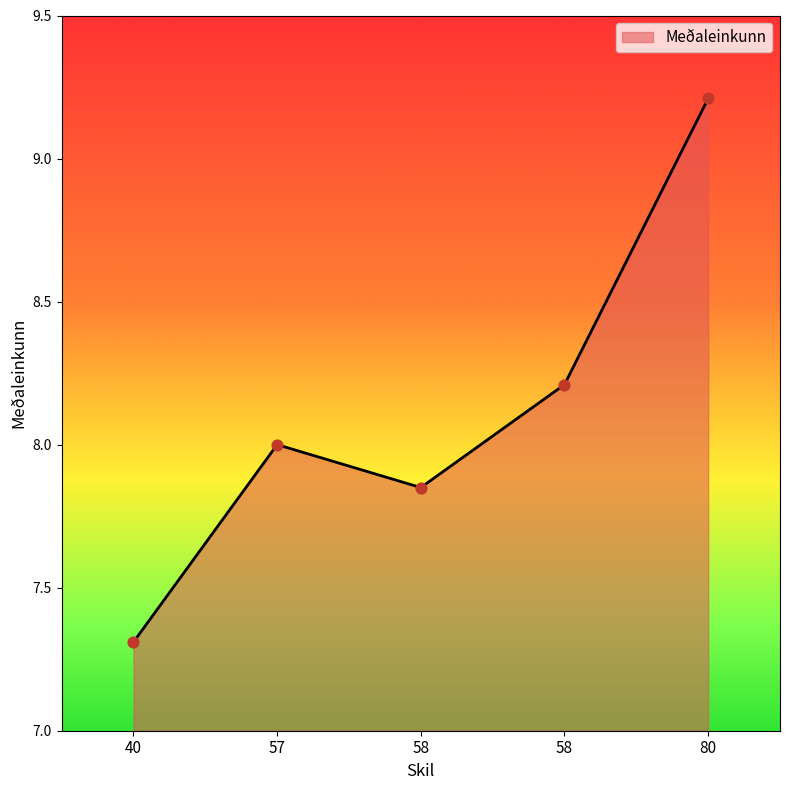

What is the ratio of the value at 80 to the value at 58?

1.2